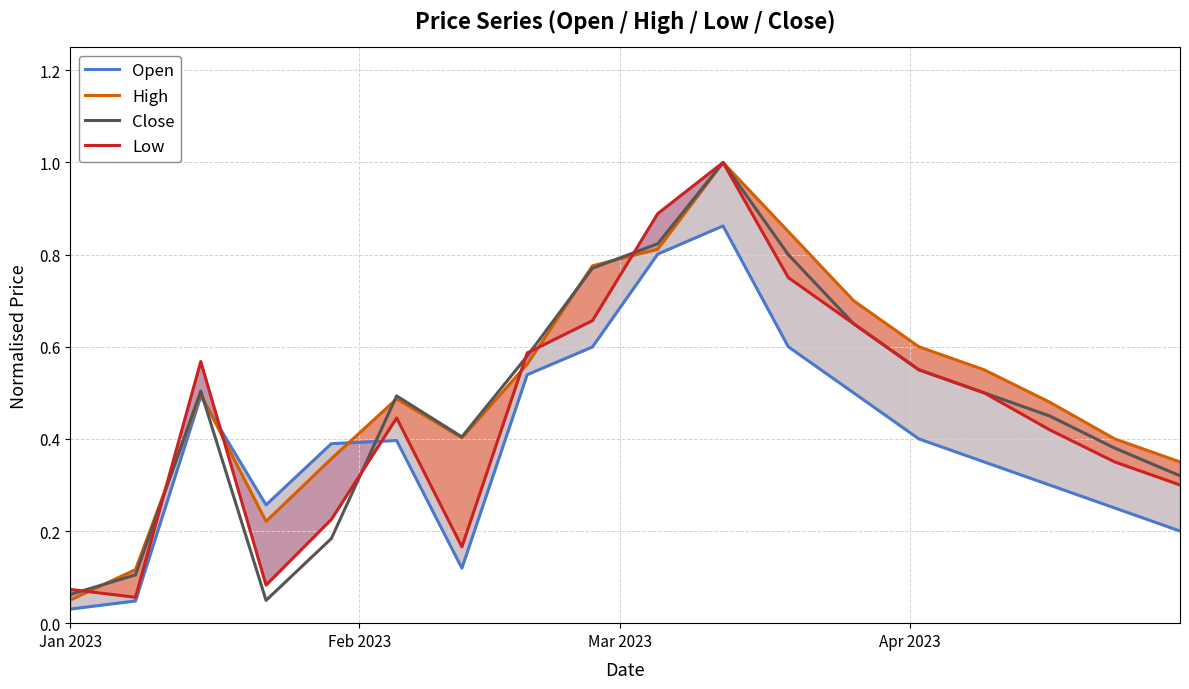

What is the maximum value for Low?

1.0